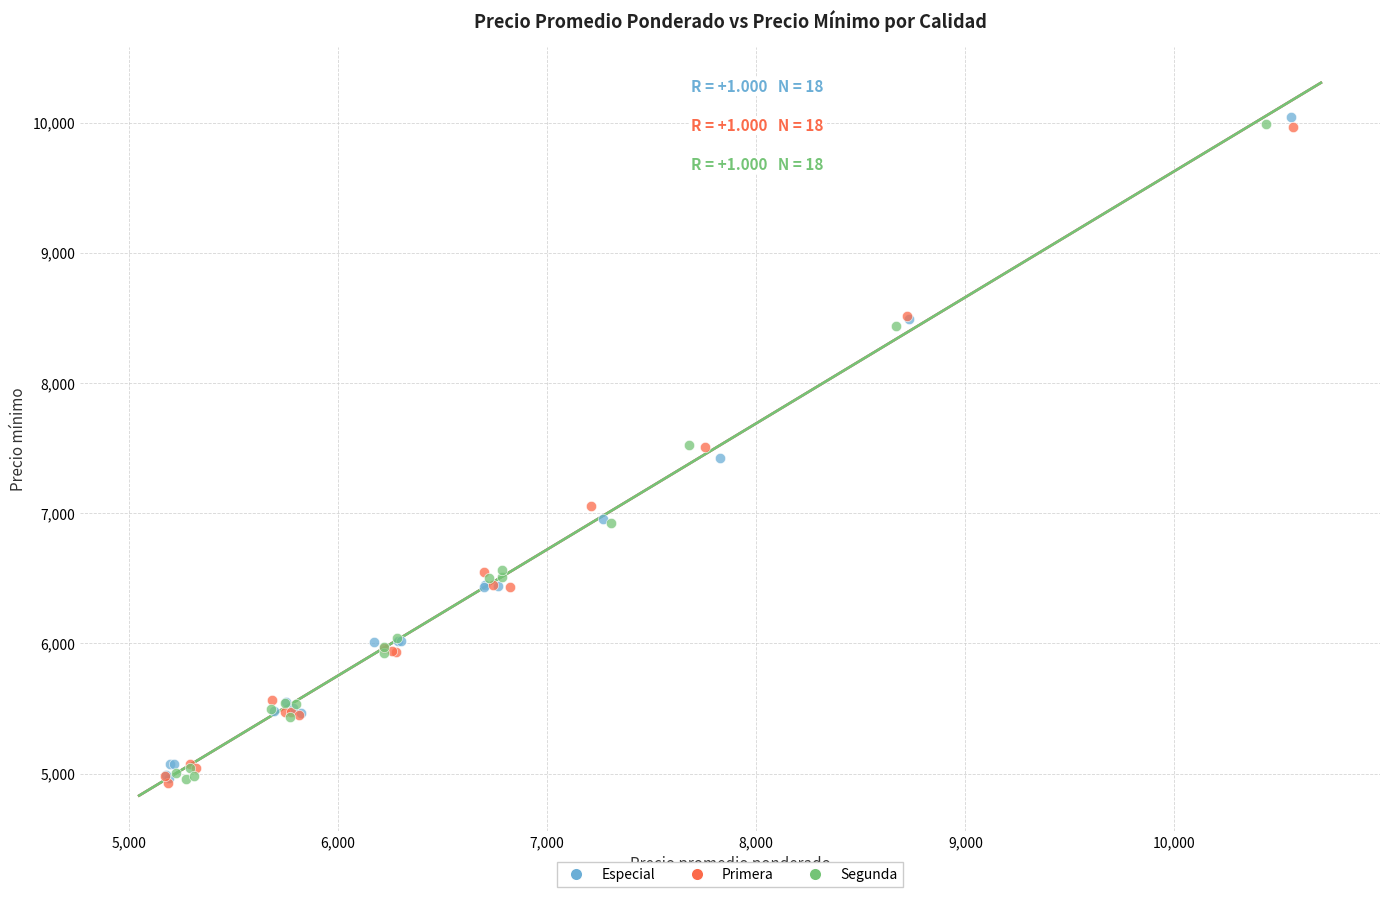

Which series contains the highest Y value?

Especial